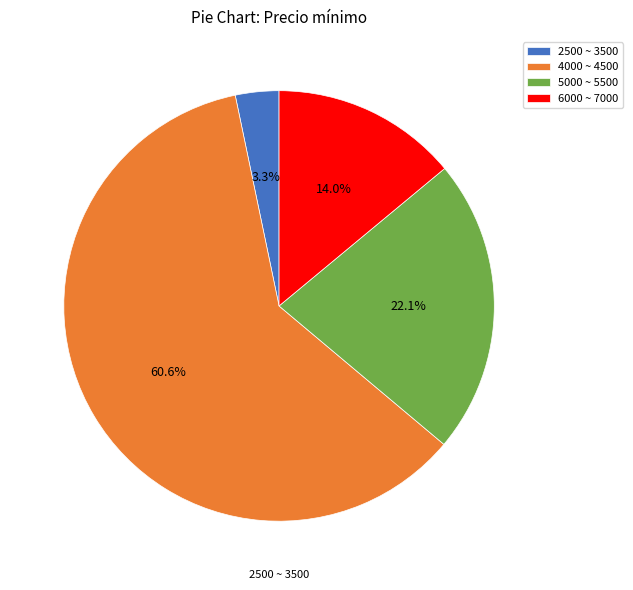

Is there a majority slice in this chart?

Yes